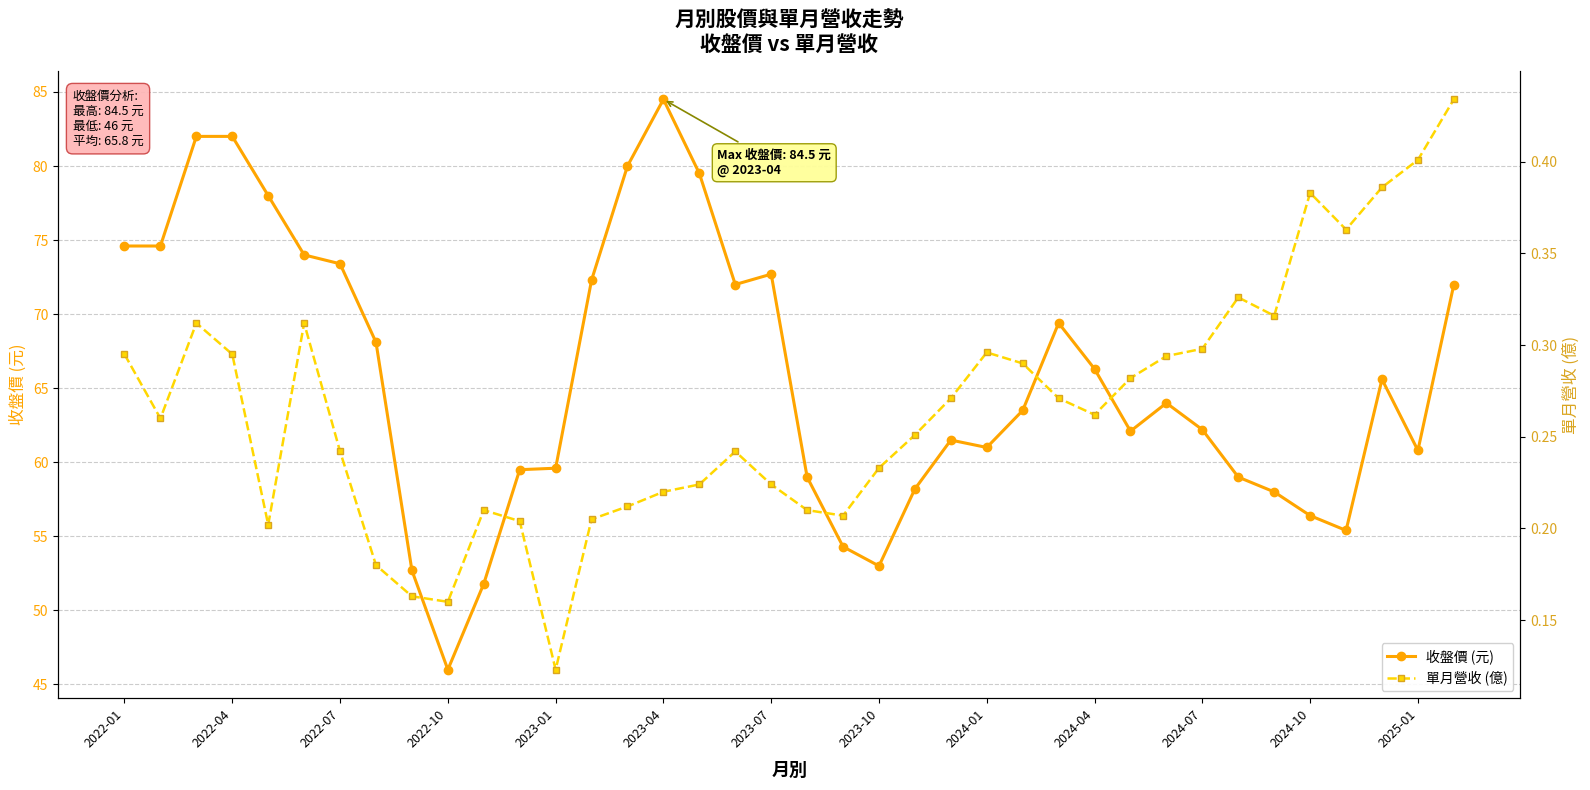

Reading right to left, what are all the values shown in this chart?

收盤價 (元): 72.0	60.8	65.6	55.4	56.4	58.0	59.0	62.2	64.0	62.1	66.3	69.4	63.5	61.0	61.5	58.2	53.0	54.3	59.0	72.7	72.0	79.5	84.5	80.0	72.3	59.6	59.5	51.8	46.0	52.7	68.1	73.4	74.0	78.0	82.0	82.0	74.6	74.6
單月營收 (億): 0.4	0.4	0.4	0.4	0.4	0.3	0.3	0.3	0.3	0.3	0.3	0.3	0.3	0.3	0.3	0.3	0.2	0.2	0.2	0.2	0.2	0.2	0.2	0.2	0.2	0.1	0.2	0.2	0.2	0.2	0.2	0.2	0.3	0.2	0.3	0.3	0.3	0.3